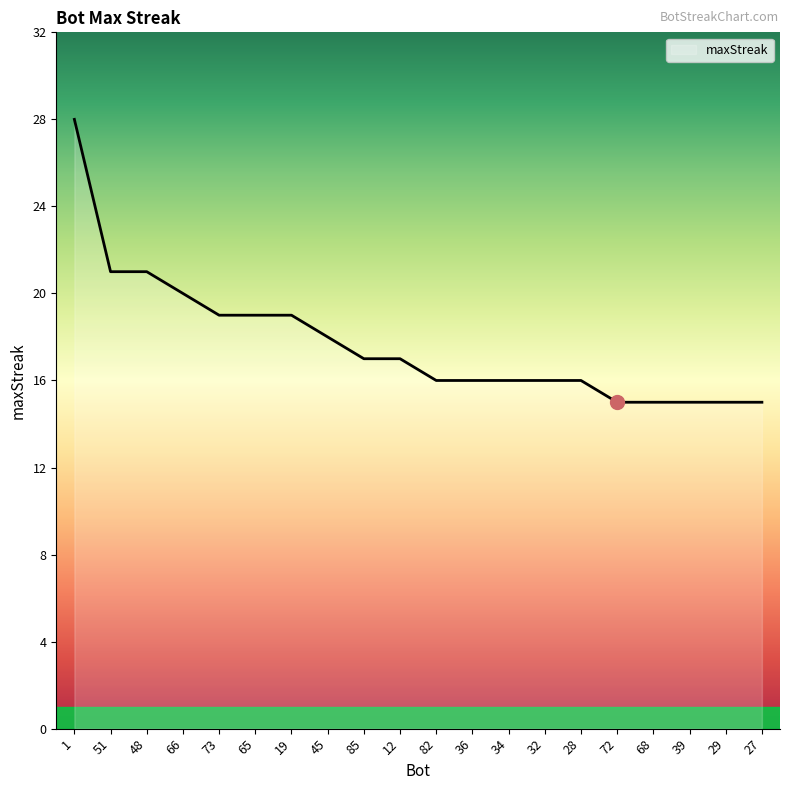

What value does the data have at 45?

18